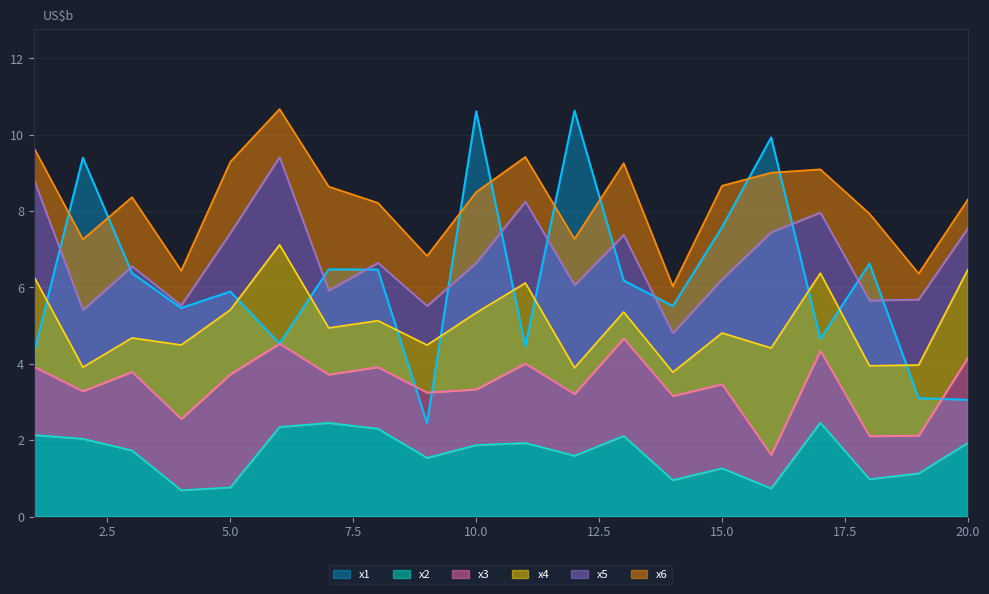

True or false: x2 and x1 intersect in this chart.

False